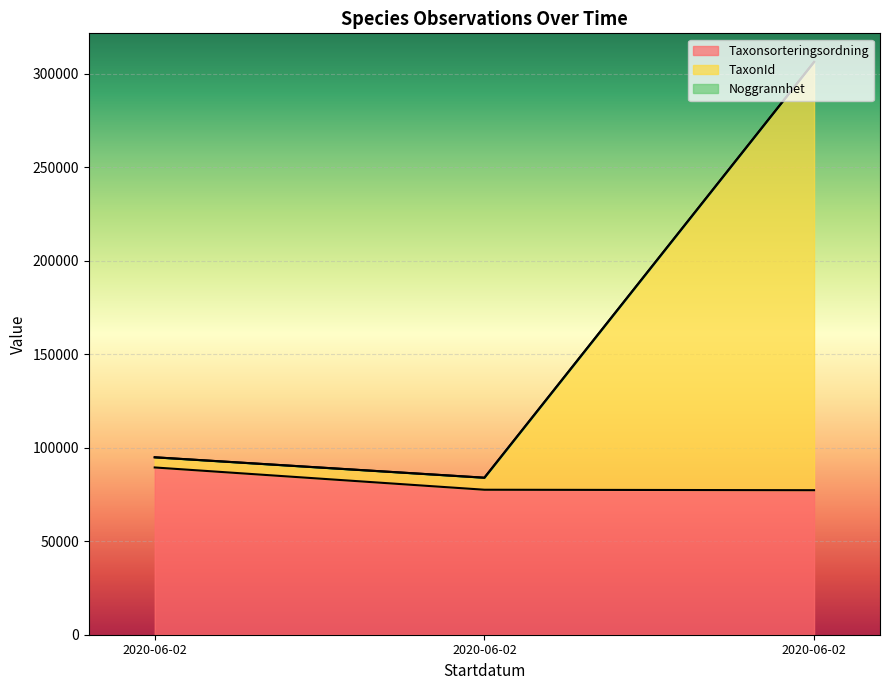

Reading left to right, extract all data points from this chart.

Taxonsorteringsordning: 2020-06-02=89410	2020-06-02=77506	2020-06-02=77259
TaxonId: 2020-06-02=94842	2020-06-02=83931	2020-06-02=306171